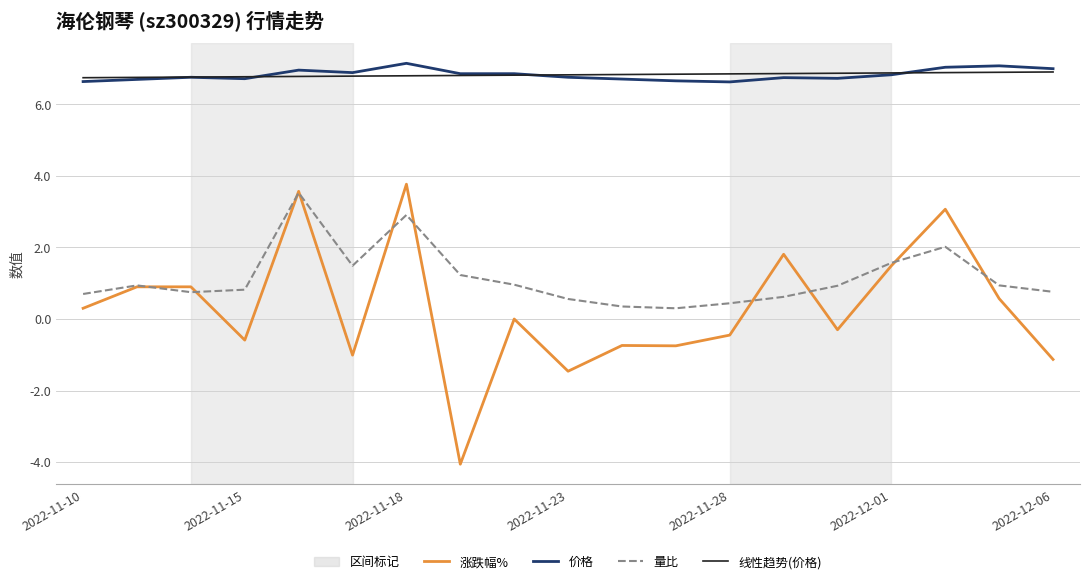

What is the minimum value shown in the chart?

-4.1